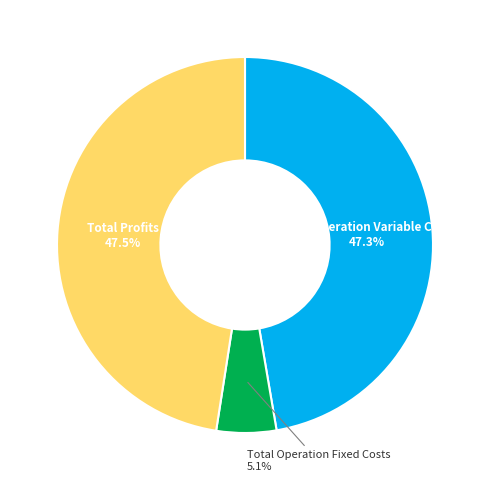

Is there any slice that represents more than half of the pie?

No